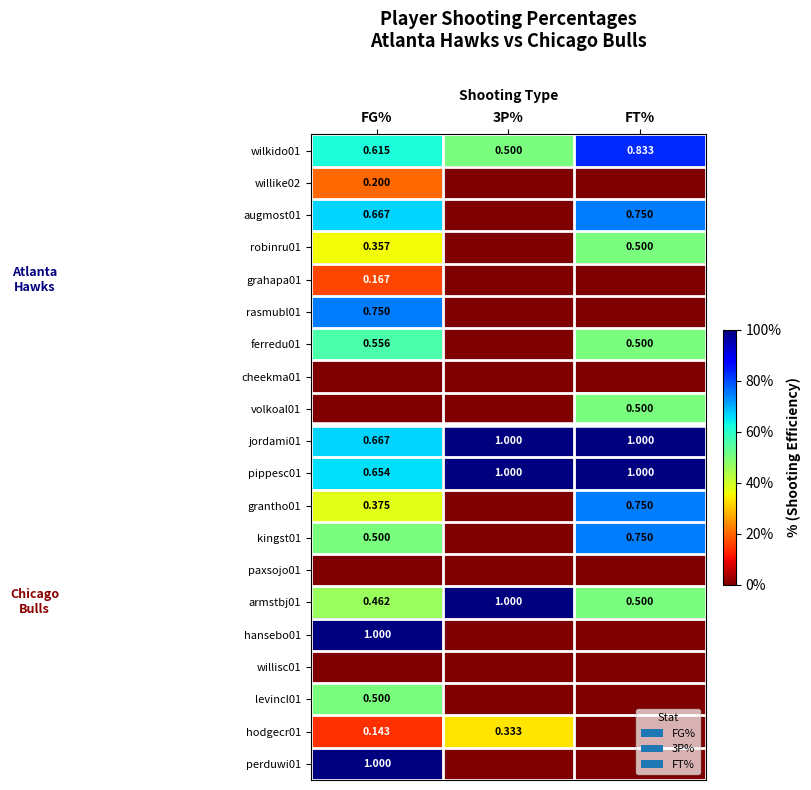

Where is armstbj01 nearest to the value 0?

FG%